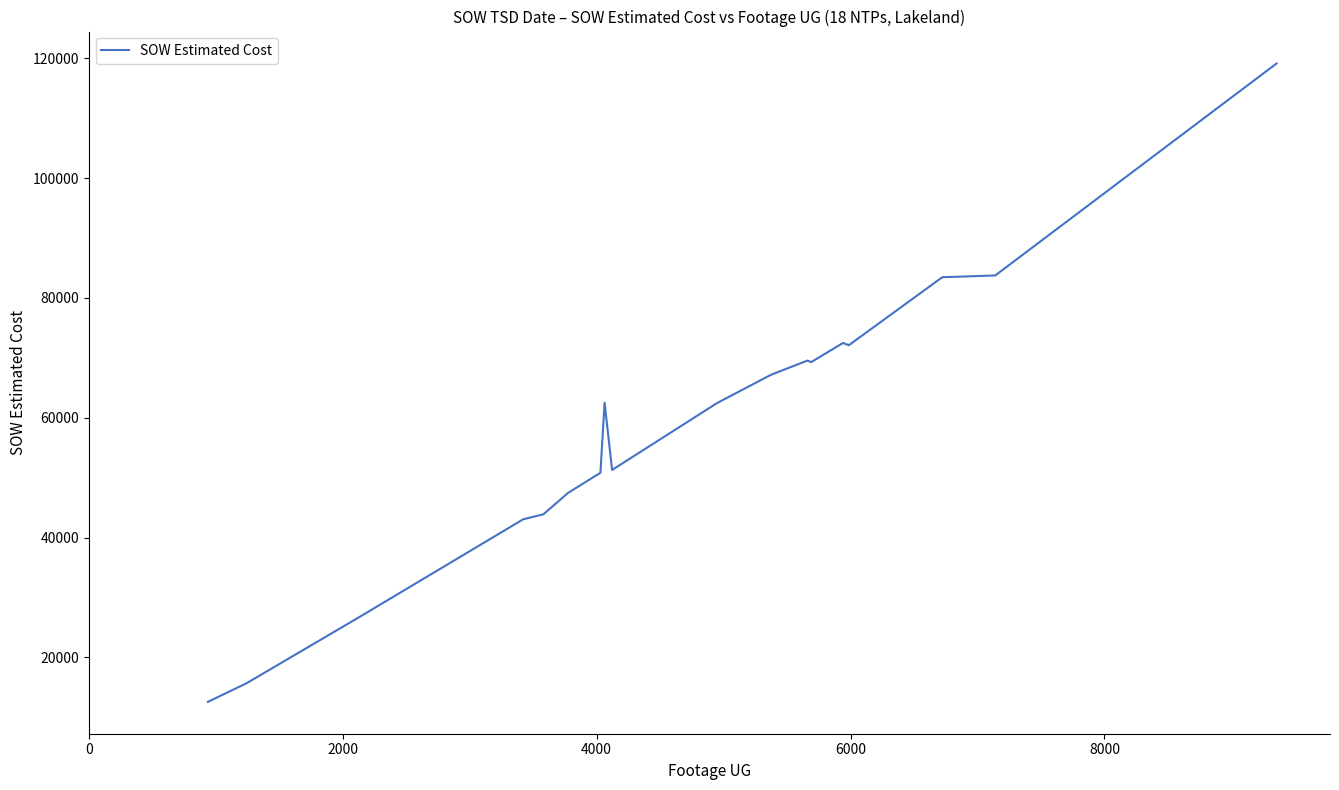

What is the maximum value shown in the chart?

119135.3